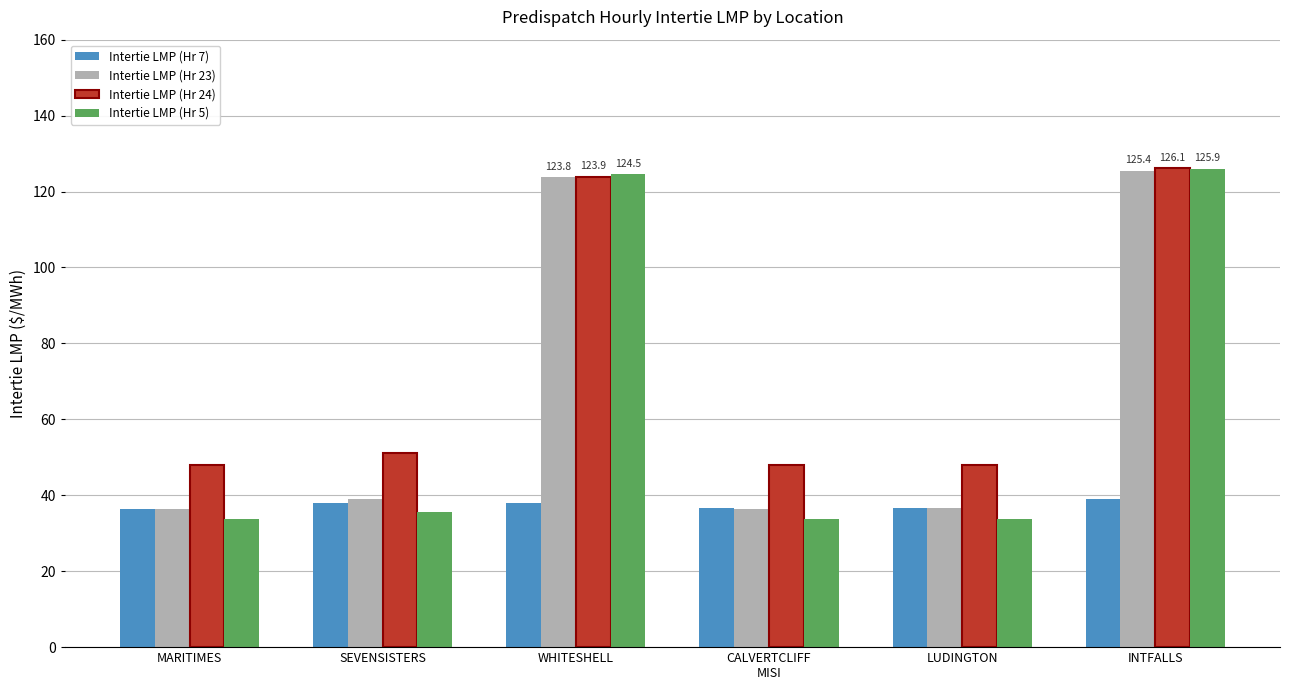

How many series are shown in this chart?

4